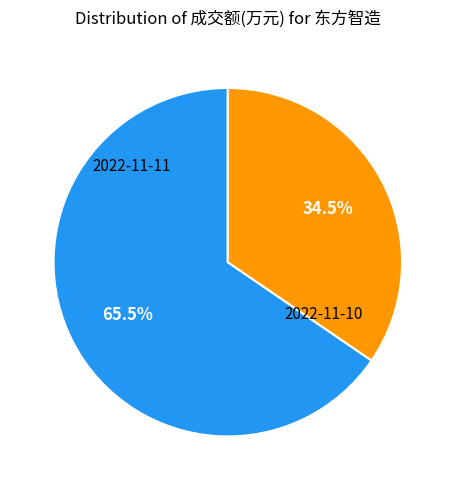

Is there any slice that represents more than half of the pie?

Yes